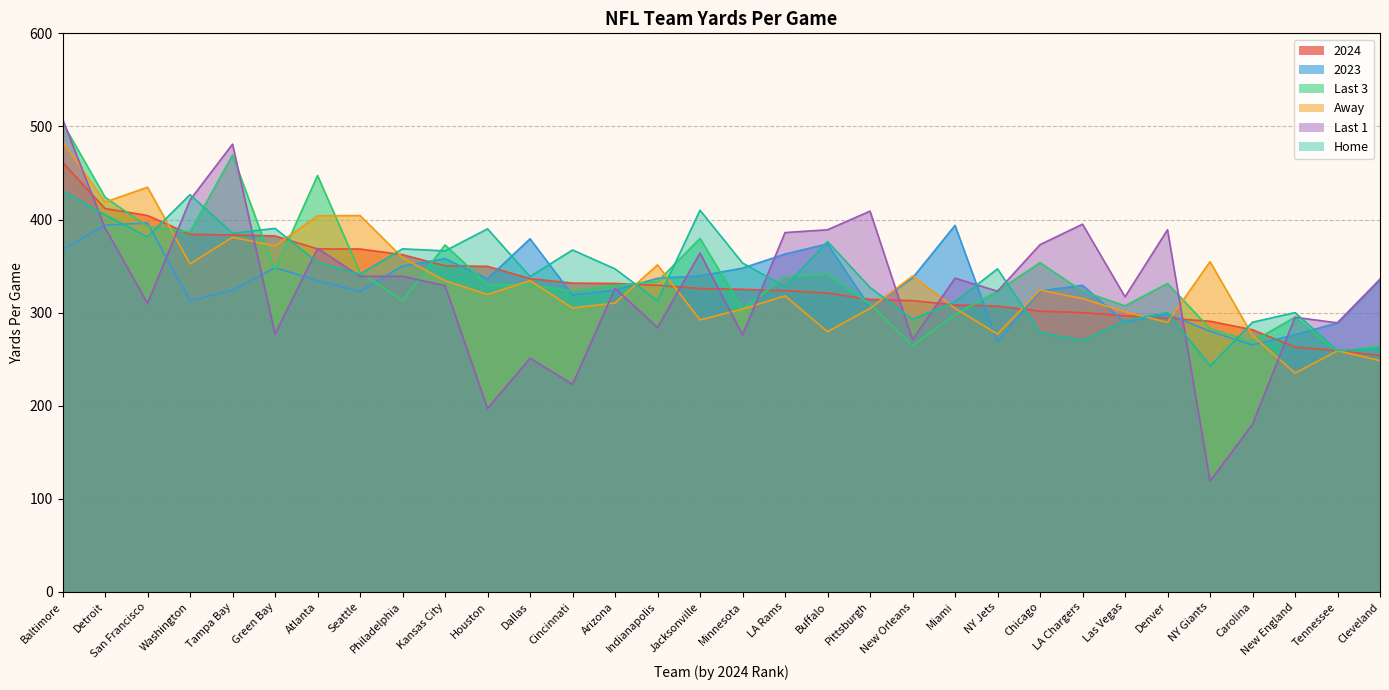

How many data points in 2023 are less than 335?

16